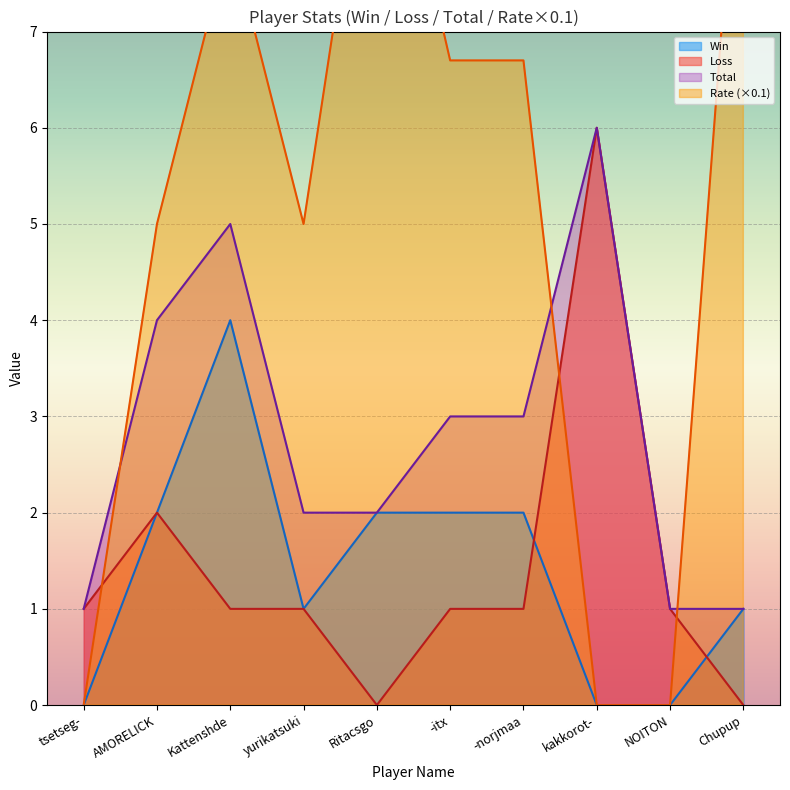

Reading left to right, extract all data points from this chart.

Win: tsetseg-=0.0	AMORELICK=2.0	Kattenshde=4.0	yurikatsuki=1.0	Ritacsgo=2.0	-itx=2.0	-norjmaa=2.0	kakkorot-=0.0	NOITON=0.0	Chupup=1.0
Loss: tsetseg-=1.0	AMORELICK=2.0	Kattenshde=1.0	yurikatsuki=1.0	Ritacsgo=0.0	-itx=1.0	-norjmaa=1.0	kakkorot-=6.0	NOITON=1.0	Chupup=0.0
Total: tsetseg-=1.0	AMORELICK=4.0	Kattenshde=5.0	yurikatsuki=2.0	Ritacsgo=2.0	-itx=3.0	-norjmaa=3.0	kakkorot-=6.0	NOITON=1.0	Chupup=1.0
Rate: tsetseg-=0.0	AMORELICK=5.0	Kattenshde=8.0	yurikatsuki=5.0	Ritacsgo=10.0	-itx=6.7	-norjmaa=6.7	kakkorot-=0.0	NOITON=0.0	Chupup=10.0